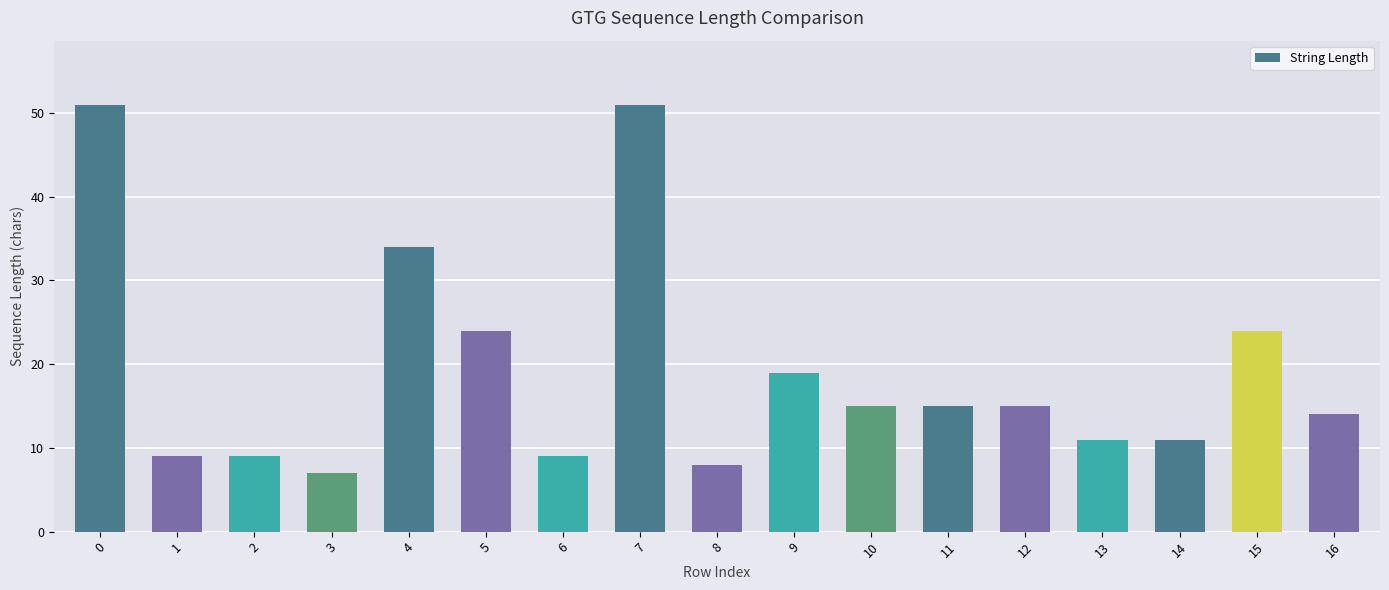

Approximately how many times larger is the value at 12 compared to 3?

2.1